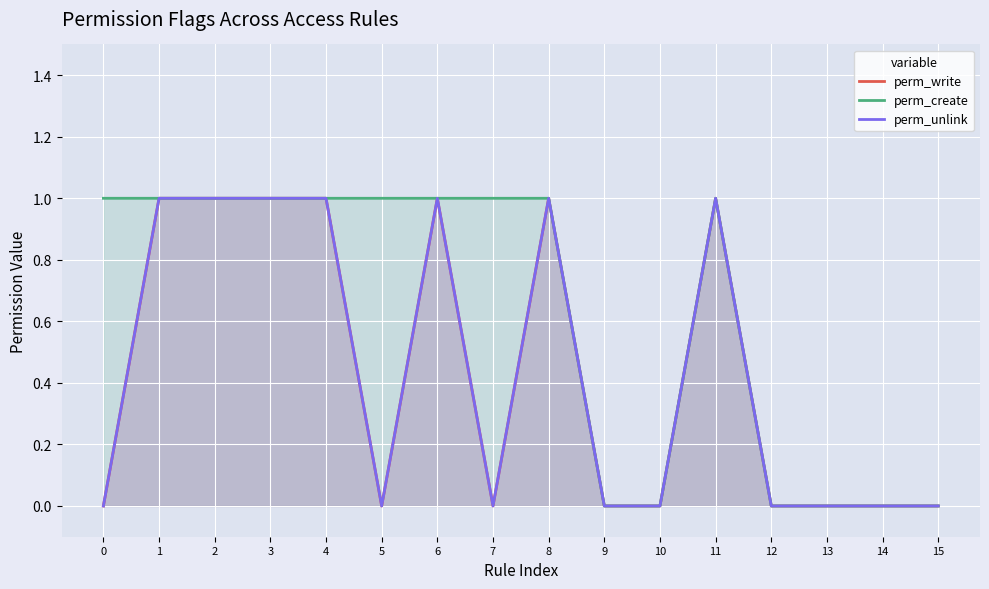

What are all the series names shown in the legend?

perm_write, perm_create, perm_unlink